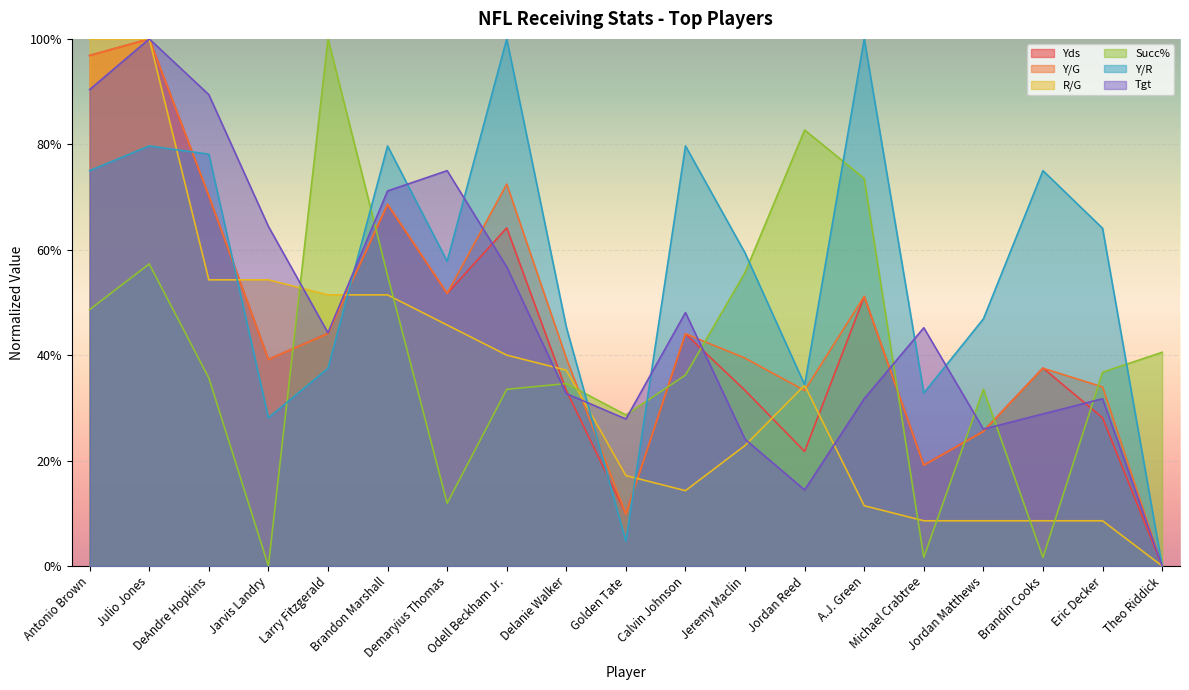

How many data points in Tgt are less than 44?

9